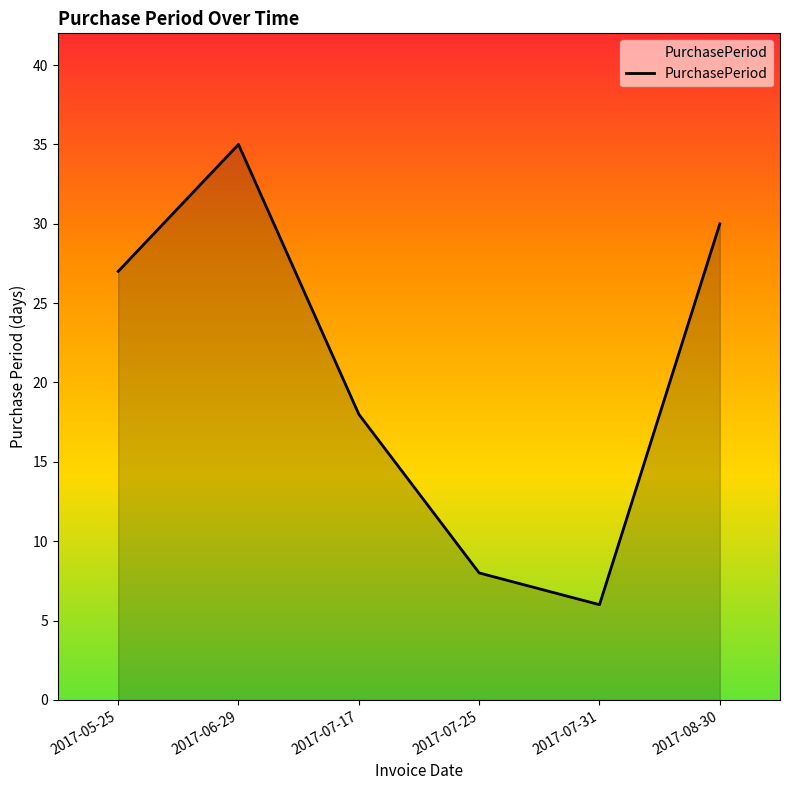

Reading left to right, transcribe all the data shown in this chart.

2017-05-25=27	2017-06-29=35	2017-07-17=18	2017-07-25=8	2017-07-31=6	2017-08-30=30